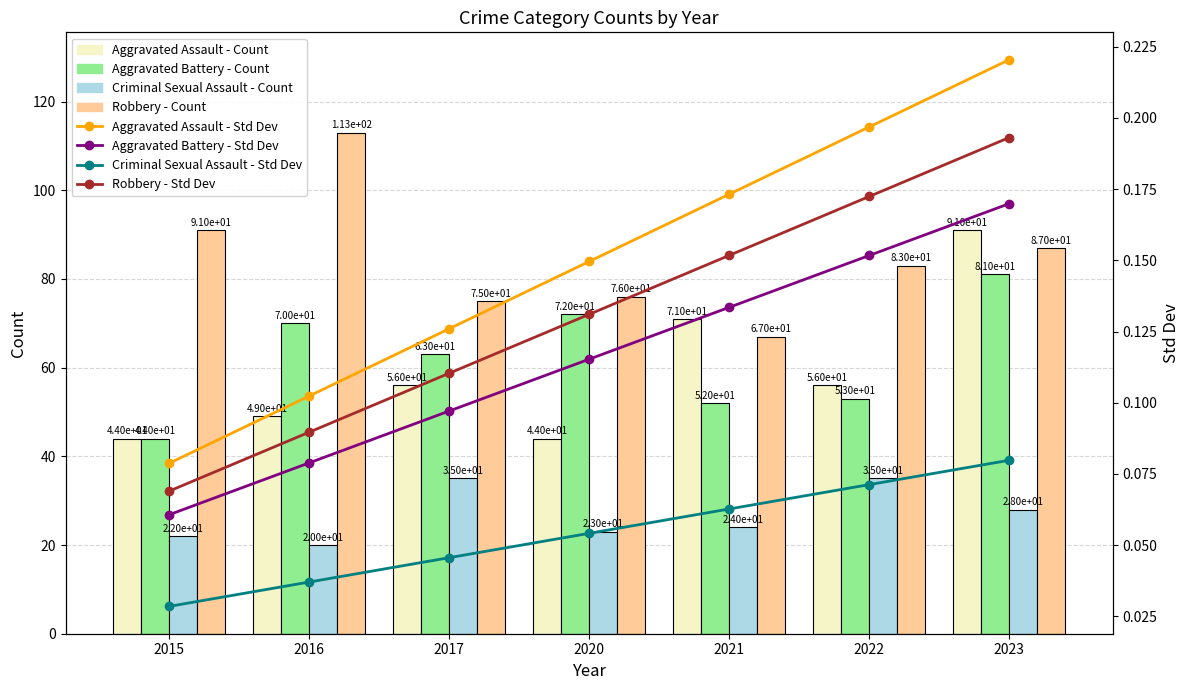

How many values in the Aggravated Assault series are below 56?

3